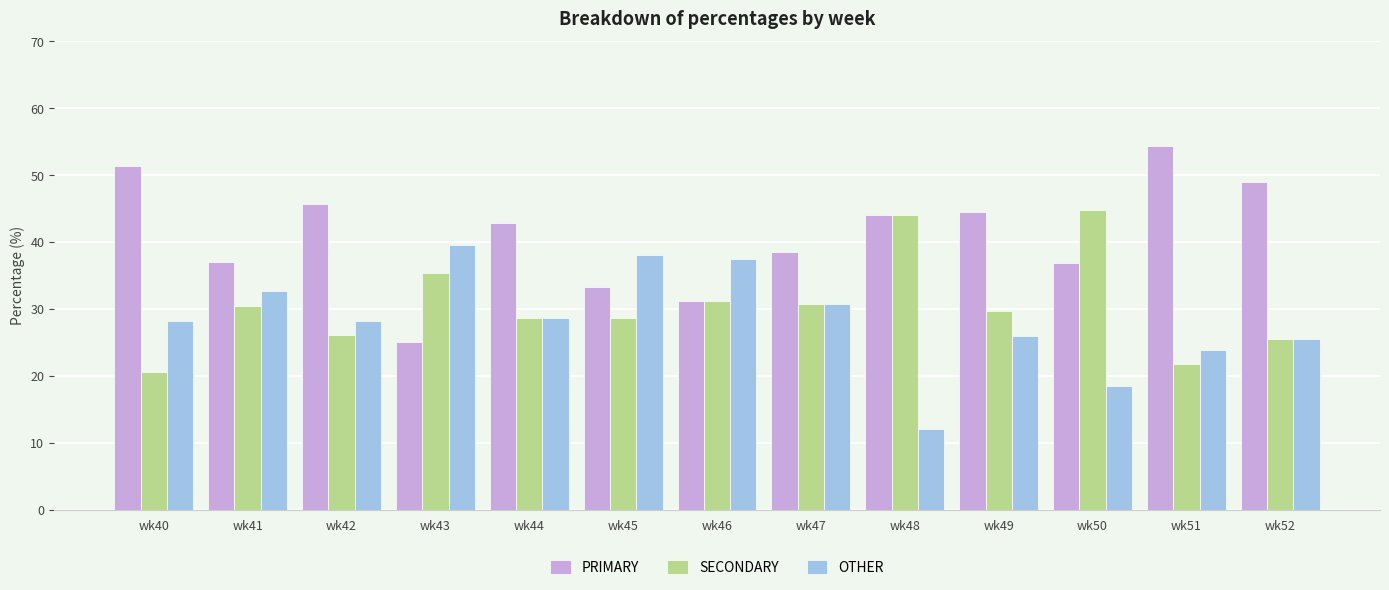

At how many categories does at least one series exceed 23?

13